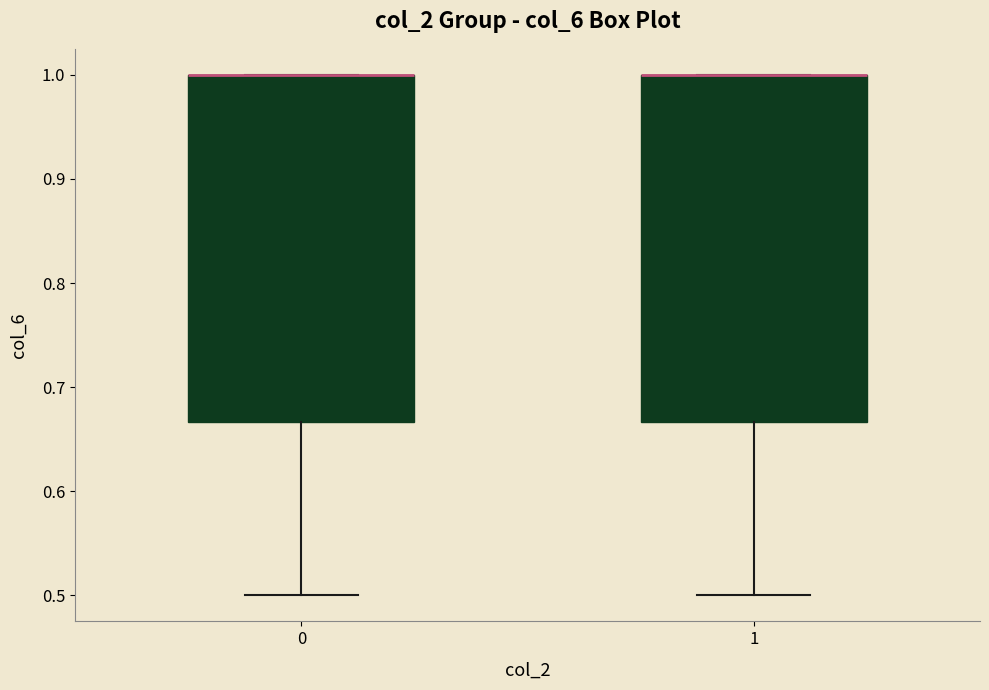

Where is the upper edge of the box at x = 1 on the y-axis? The values are not printed on the chart, so give them approximately, as read against the axis.

1.00